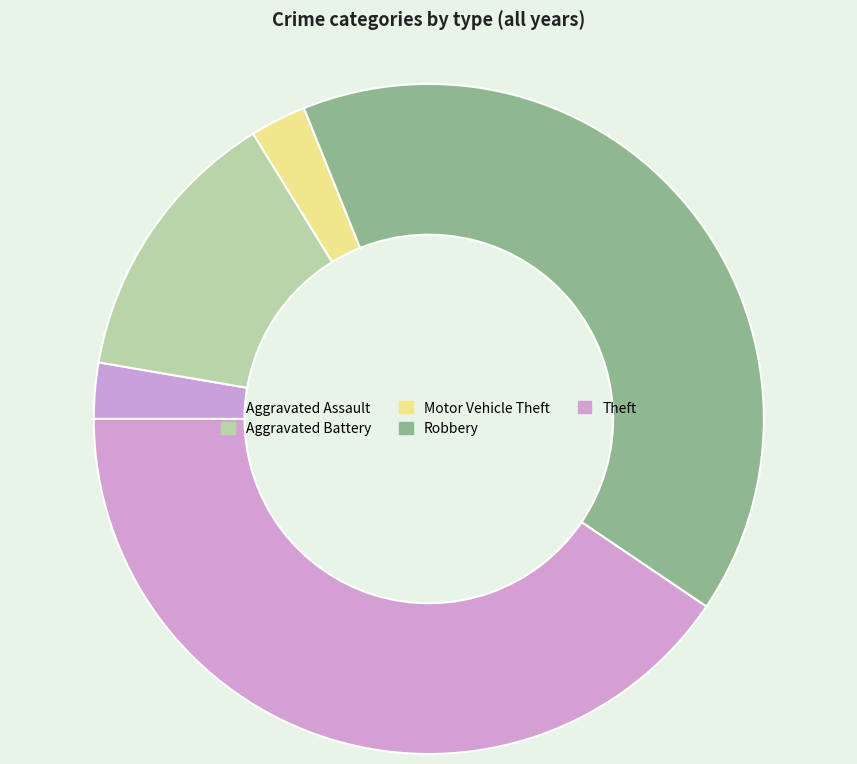

Which has a higher value, Theft or Aggravated Assault?

Theft